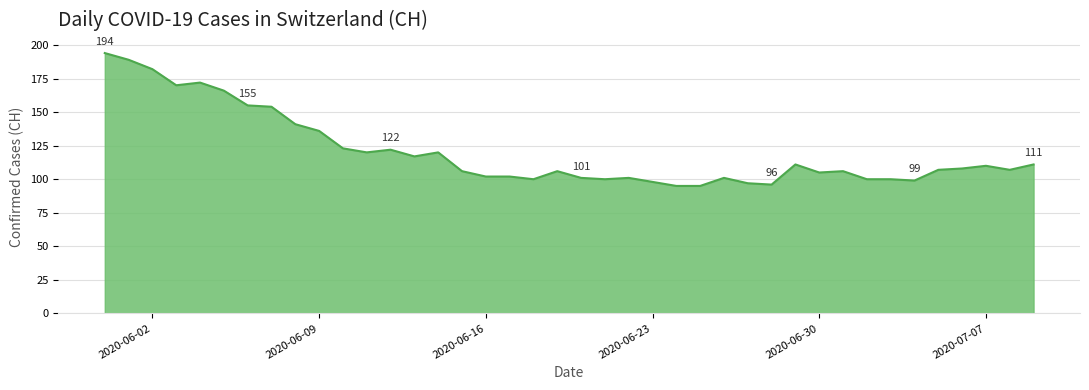

What is the minimum value shown in the chart?

95